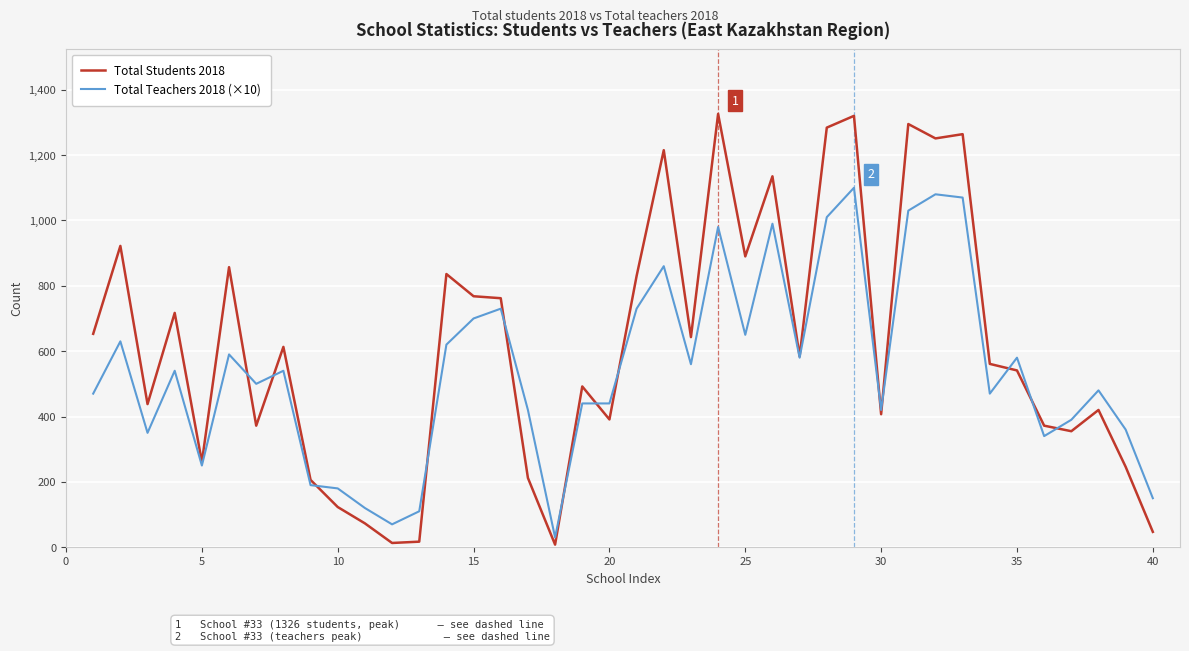

Which series has the widest spread of values?

Total Students 2018